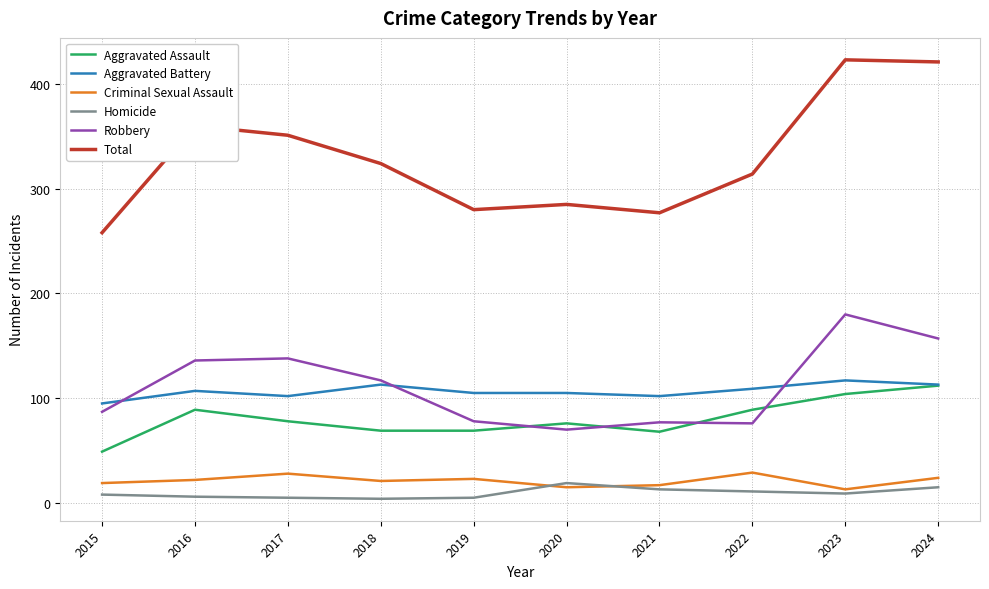

What are all the series names shown in the legend?

Aggravated Assault, Aggravated Battery, Criminal Sexual Assault, Homicide, Robbery, Total